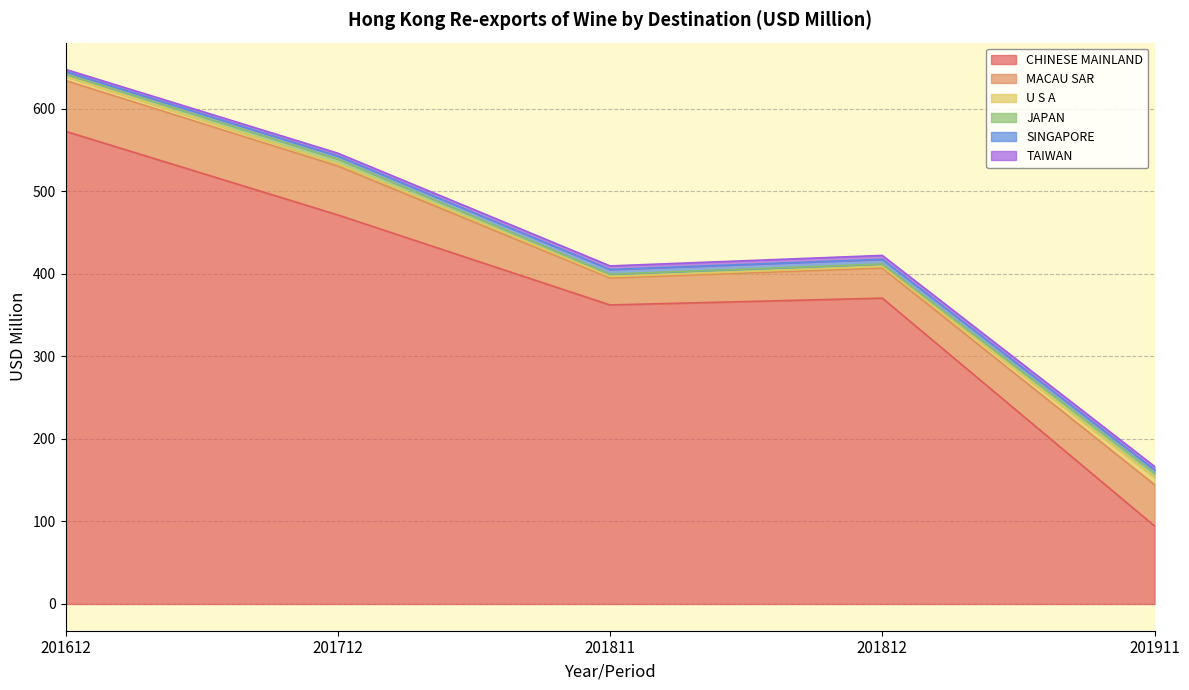

What is the sum of all MACAU SAR values?

239.8